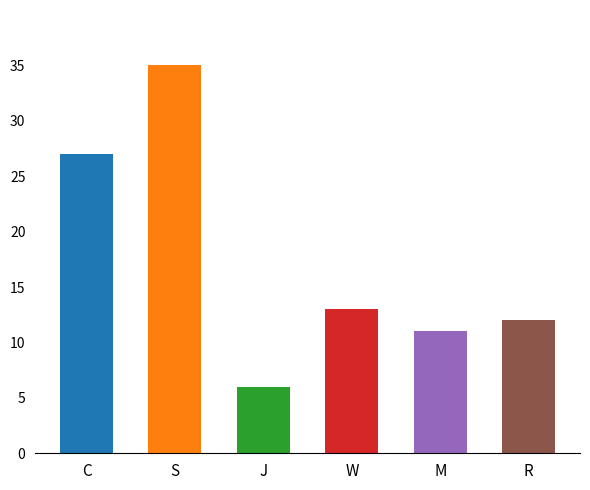

Are the bars horizontal?

No